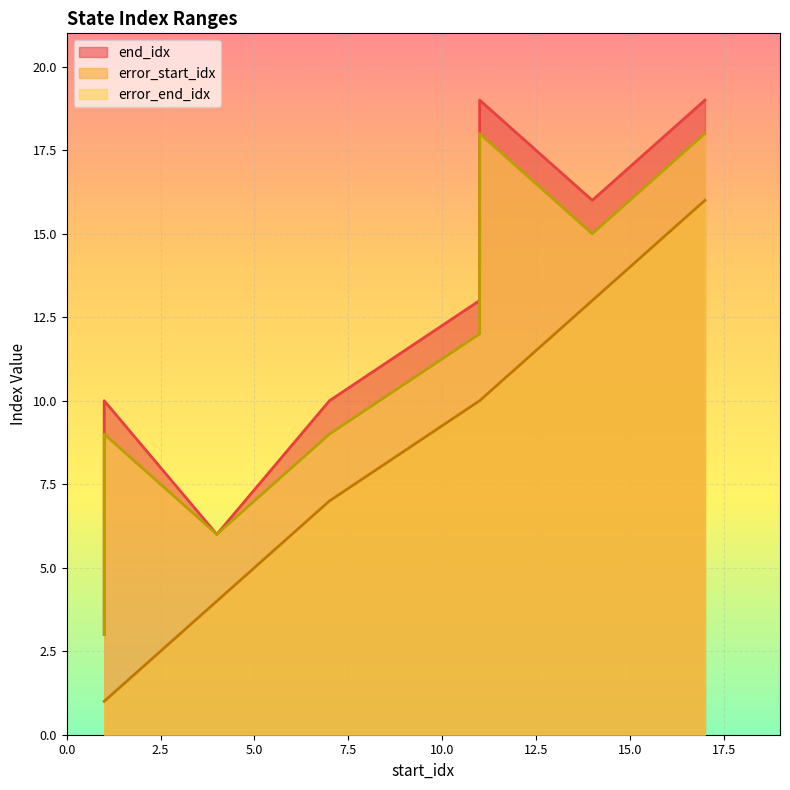

True or false: error_start_idx and end_idx cross at least once.

False